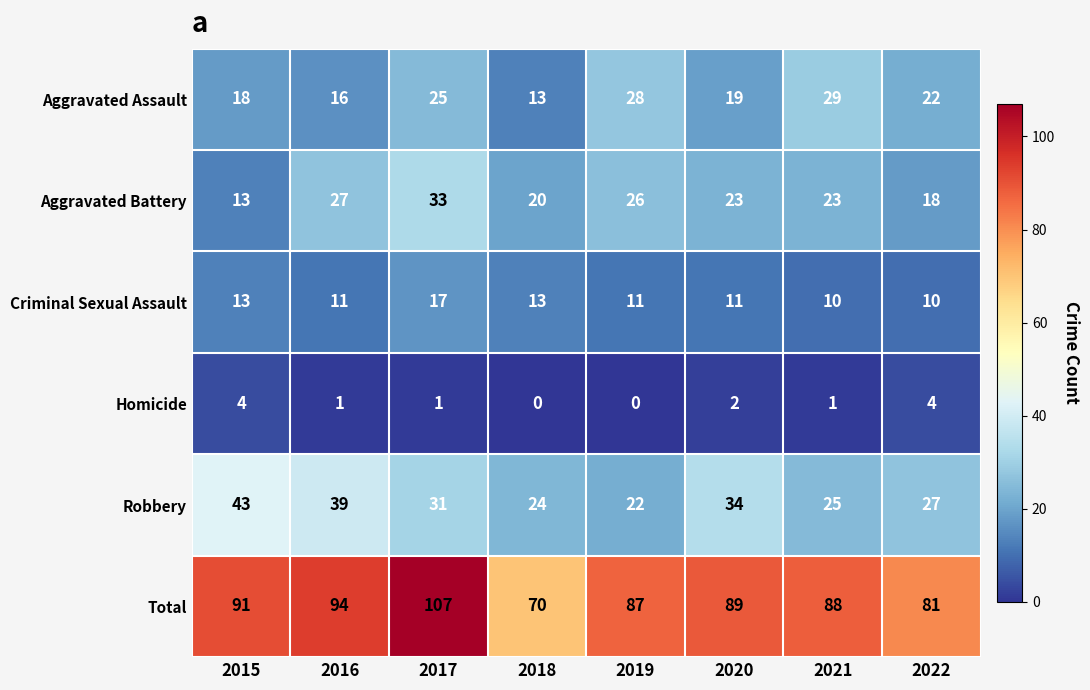

What is the difference between the maximum and minimum values in the Aggravated Assault series?

16